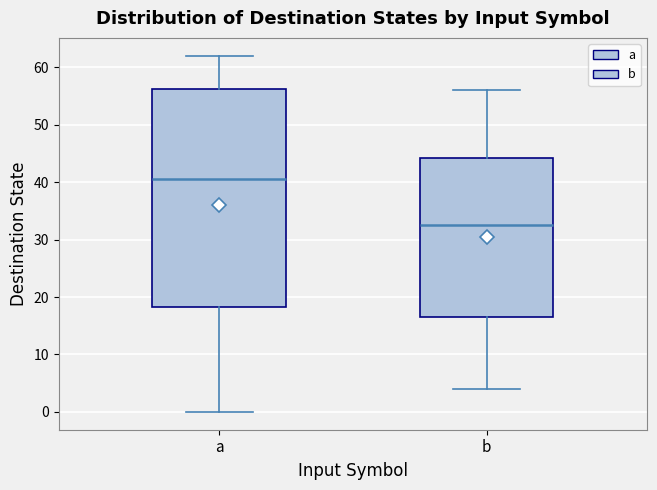

Which box has the lowest median line?

b